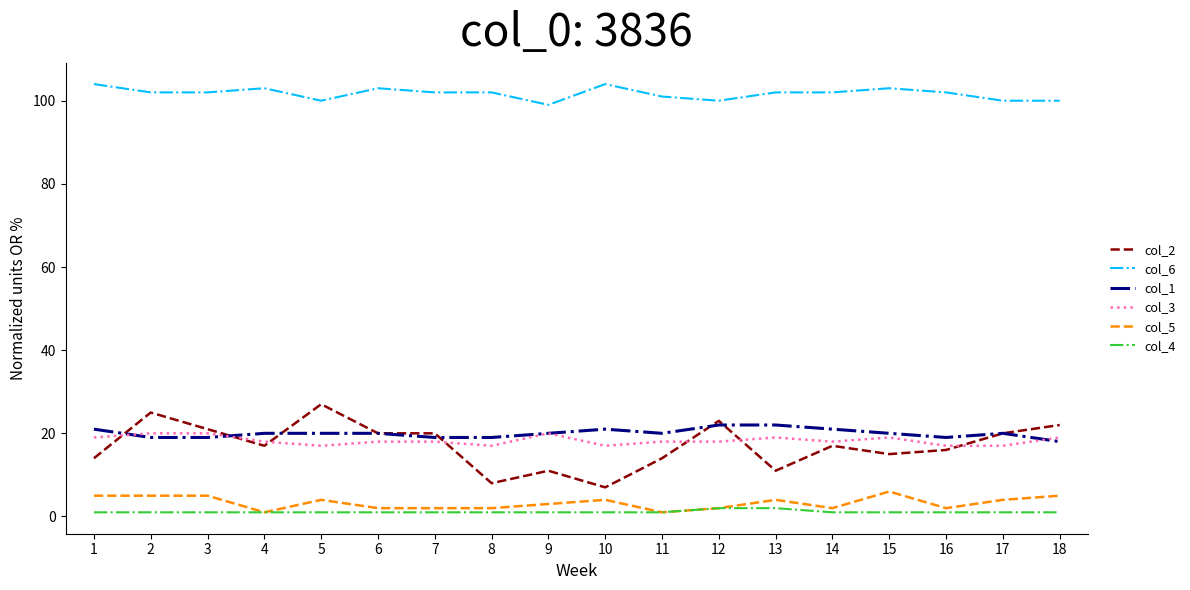

What is the greatest value displayed?

104